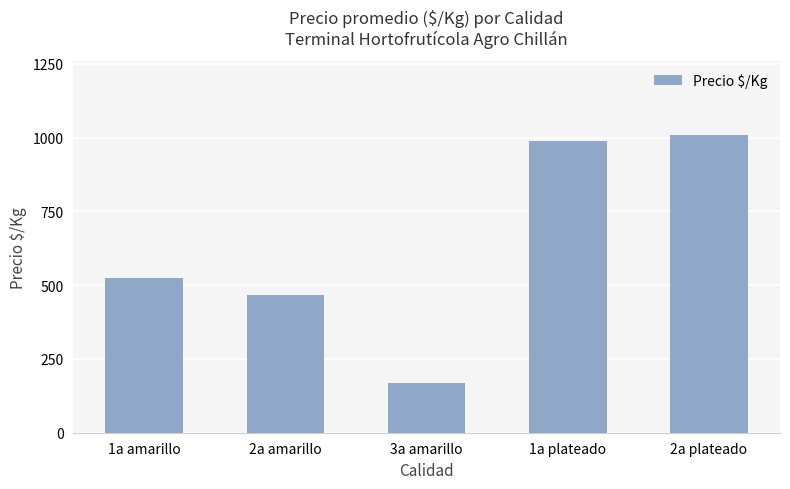

Reading left to right, list all the values displayed in this chart.

1a amarillo=525	2a amarillo=465	3a amarillo=169	1a plateado=988	2a plateado=1008